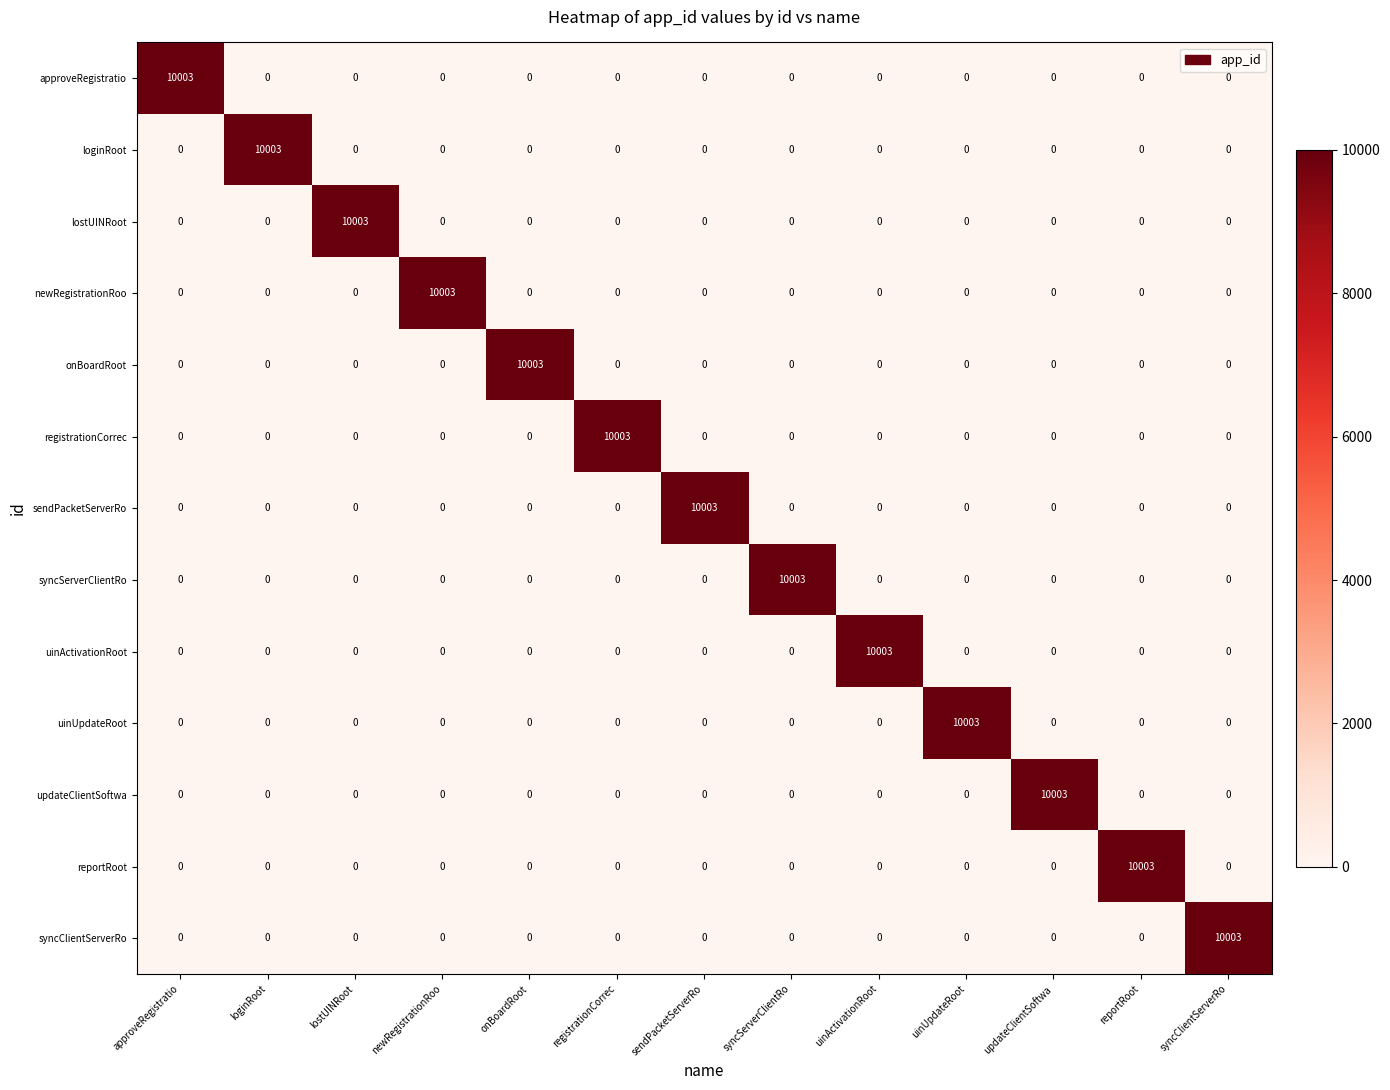

Is it true that reportRoot equals 0 at registrationCorrec?

True